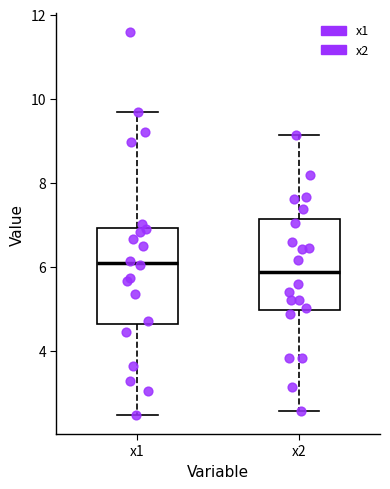

Where is the lower edge of the box for x2 on the y-axis? The values are not printed on the chart, so give them approximately, as read against the axis.

5.0